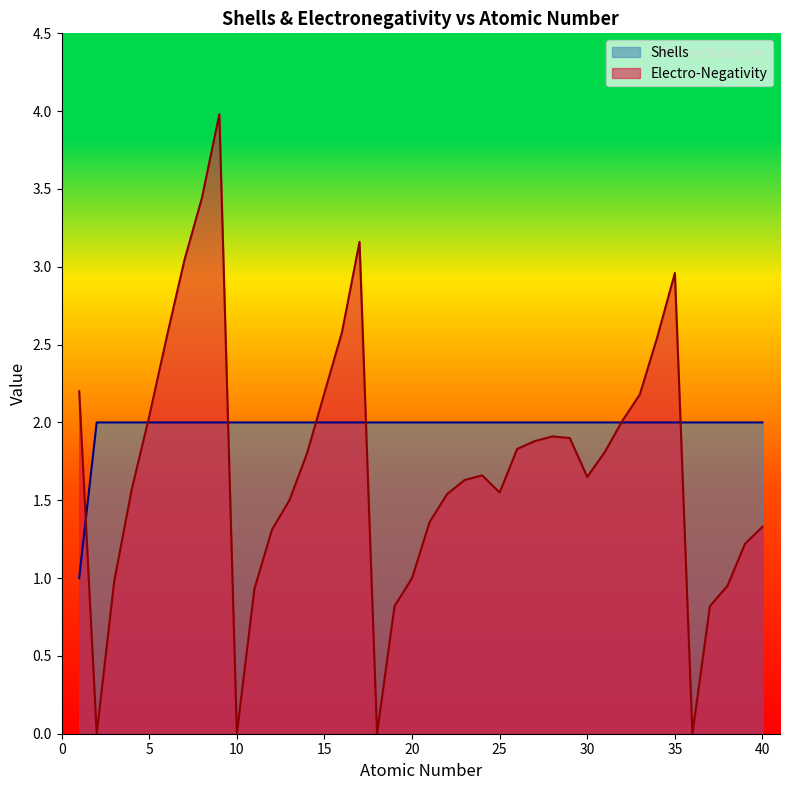

At which label is Shells closest to 1?

1